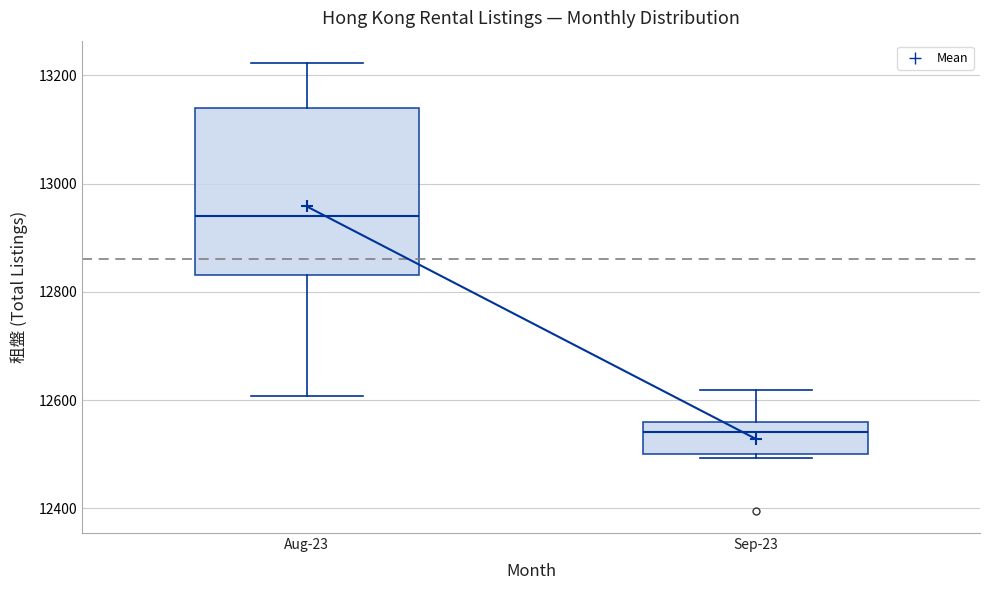

Where does the upper whisker of the box for Sep-23 end on the y-axis? The values are not printed on the chart, so give them approximately, as read against the axis.

12620